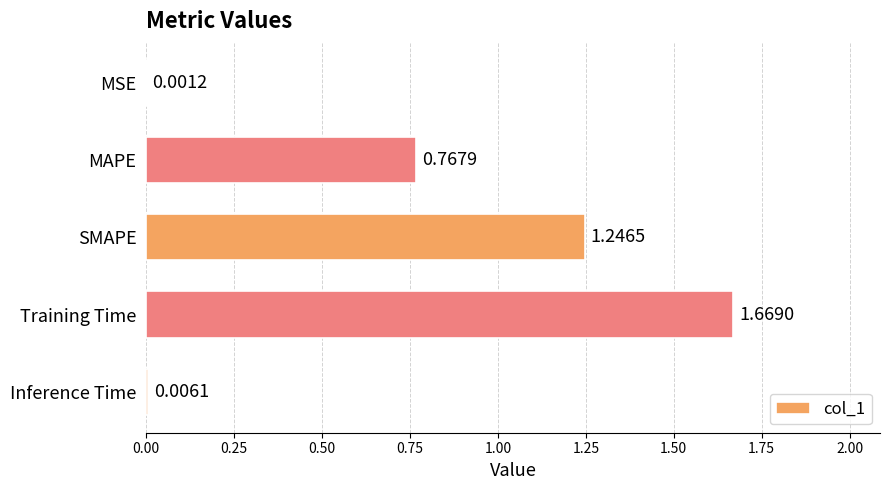

Between MSE and SMAPE, which is larger?

SMAPE